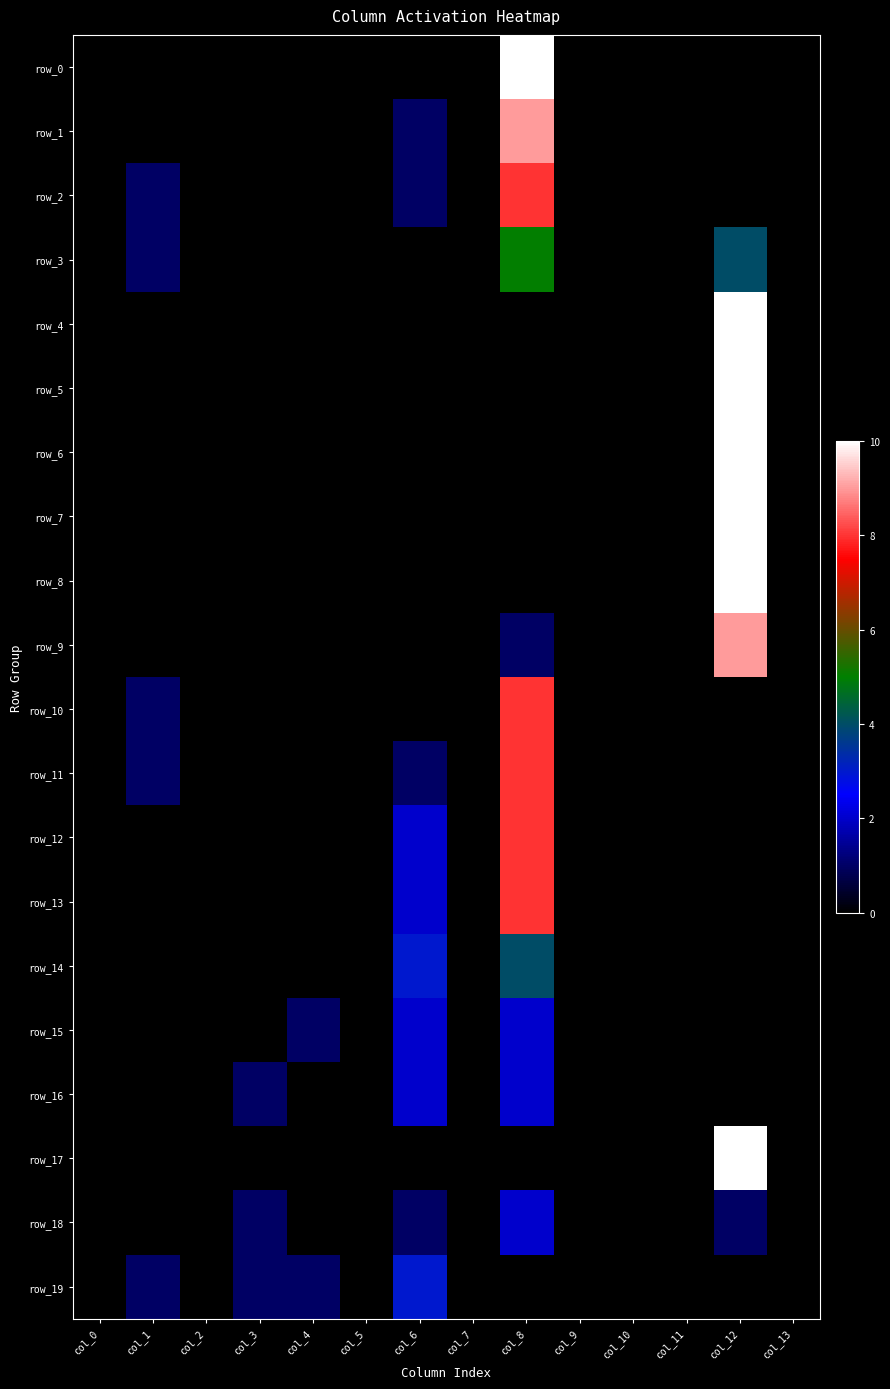

The value of row_14 at col_5 is 0. True or false?

True